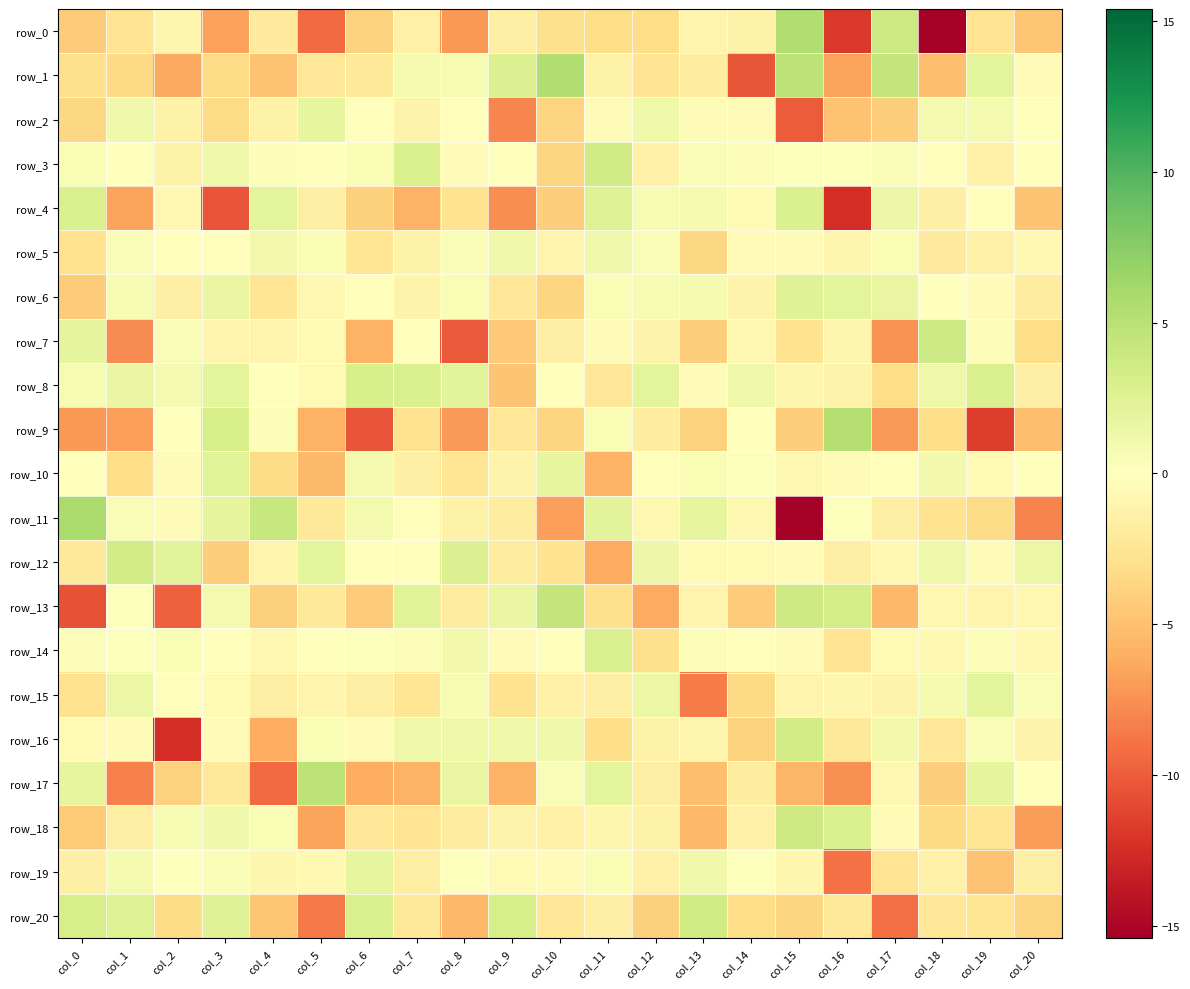

What is the approximate value of row_2 at col_12?

1.3